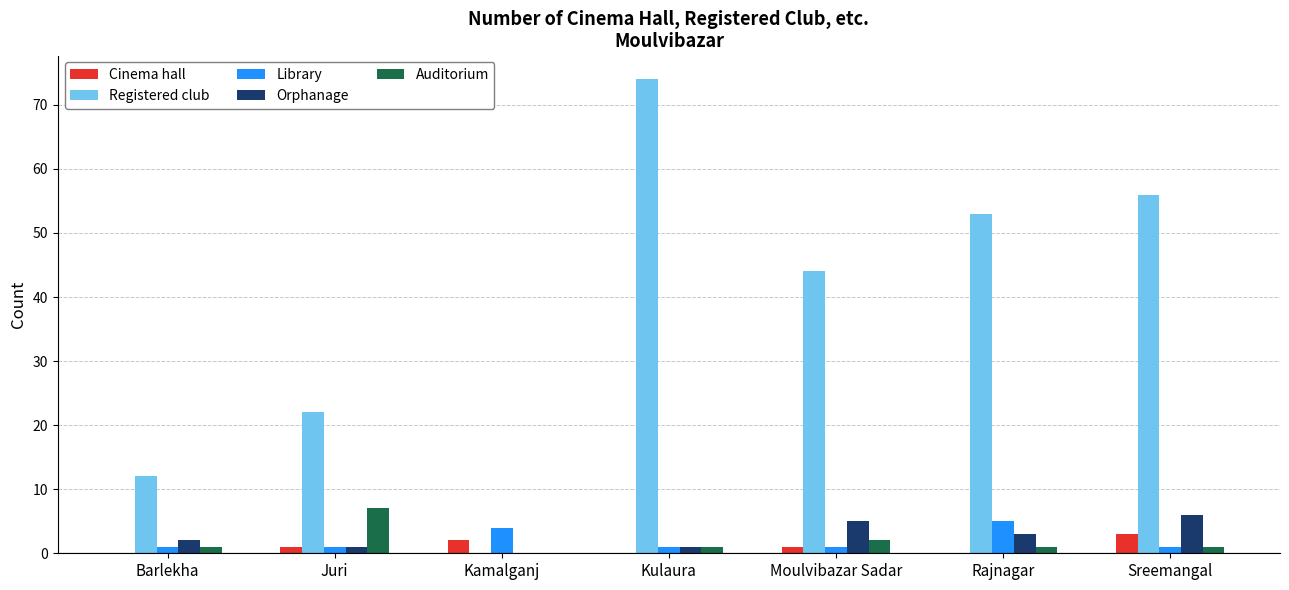

True or false: Auditorium has a value of 12 at Juri.

False